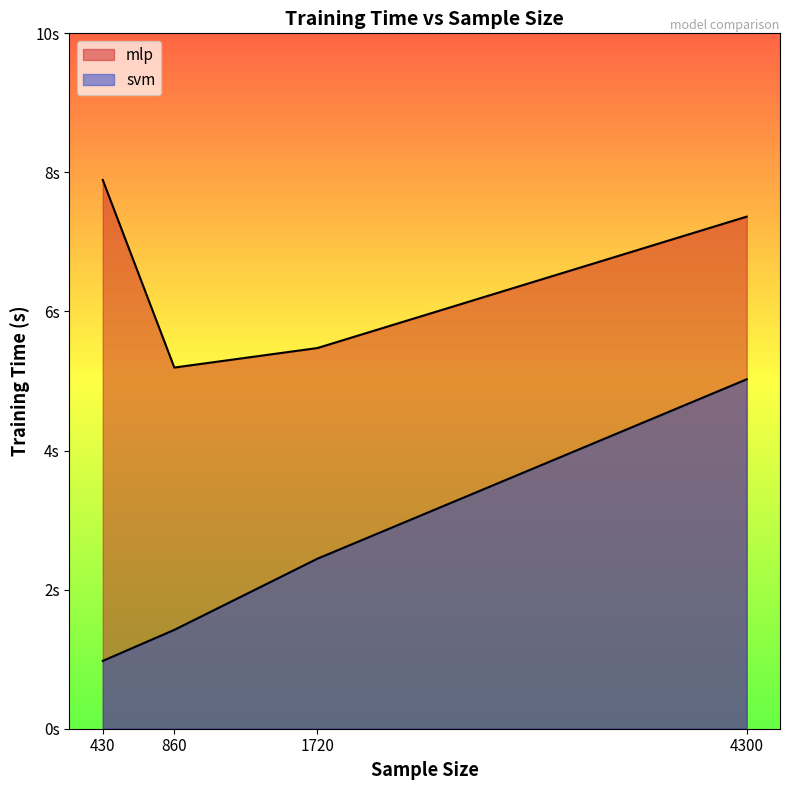

True or false: mlp and svm cross at least once.

False